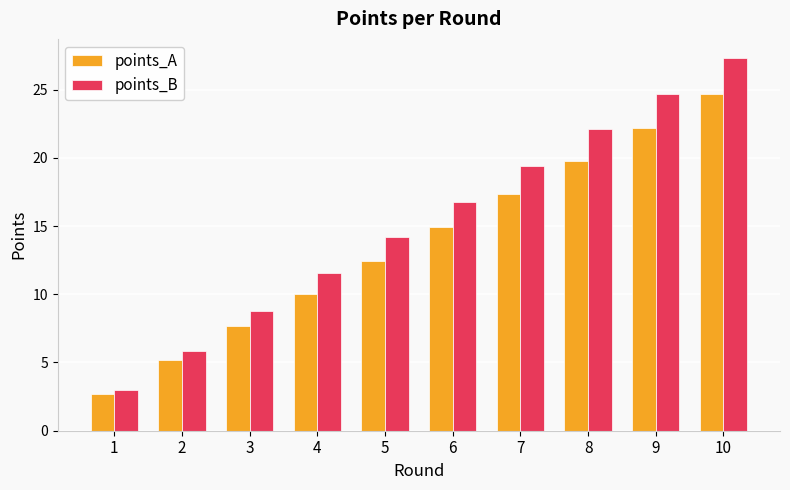

Reading left to right, what are all the values shown in this chart?

points_A: 1=2.7	2=5.2	3=7.6	4=10.0	5=12.5	6=14.9	7=17.3	8=19.8	9=22.2	10=24.7
points_B: 1=3.0	2=5.9	3=8.7	4=11.6	5=14.2	6=16.7	7=19.4	8=22.1	9=24.6	10=27.3